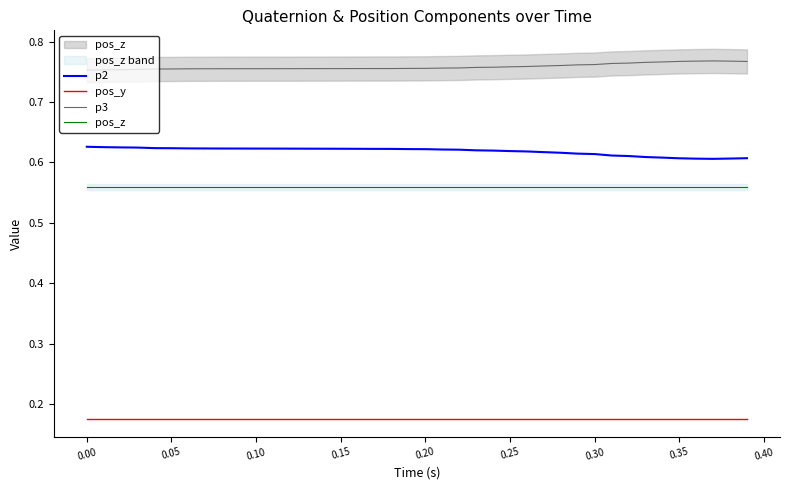

What is the spread (max minus min) of values at 0.30?

0.6